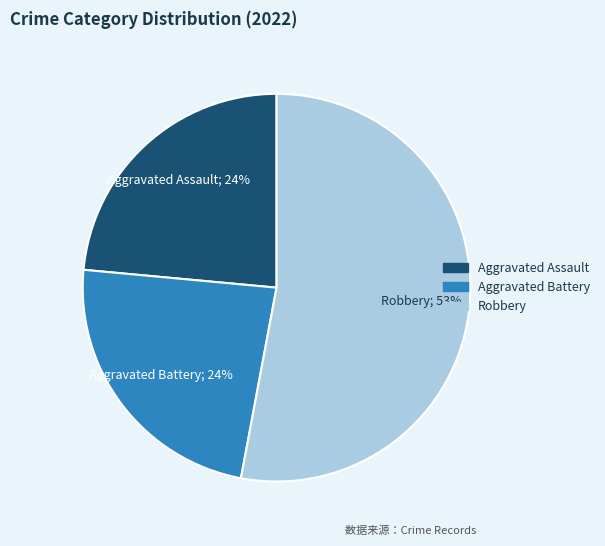

Does any single category account for the majority?

Yes